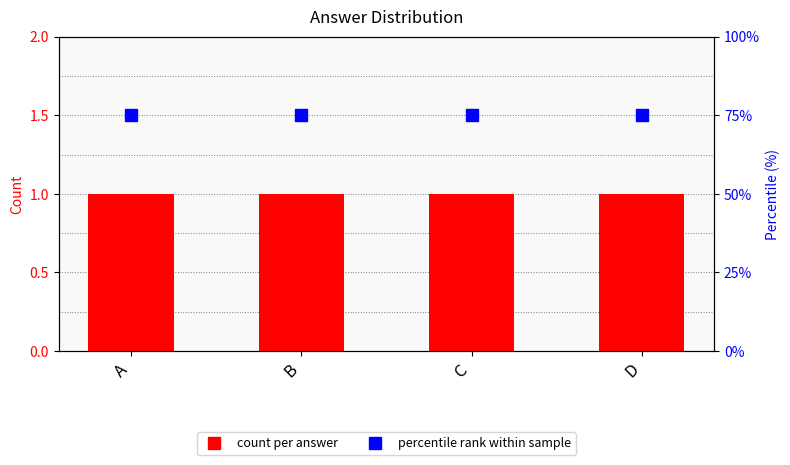

The percentile rank within sample series shows 75 at B. True or false?

True